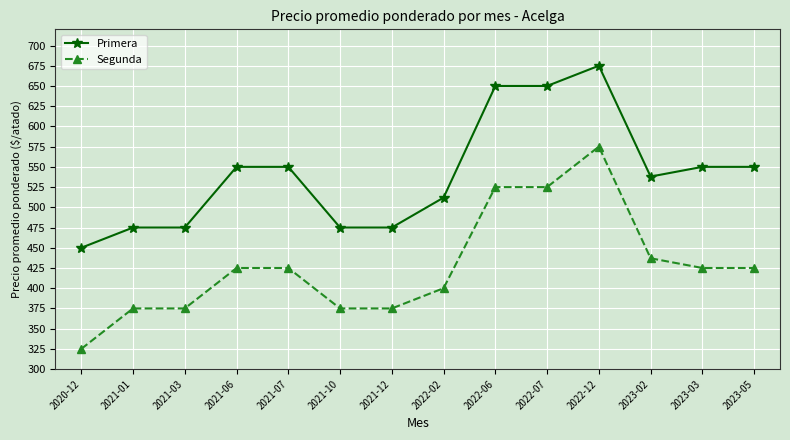

At which category does the chart reach its minimum across all series?

2020-12